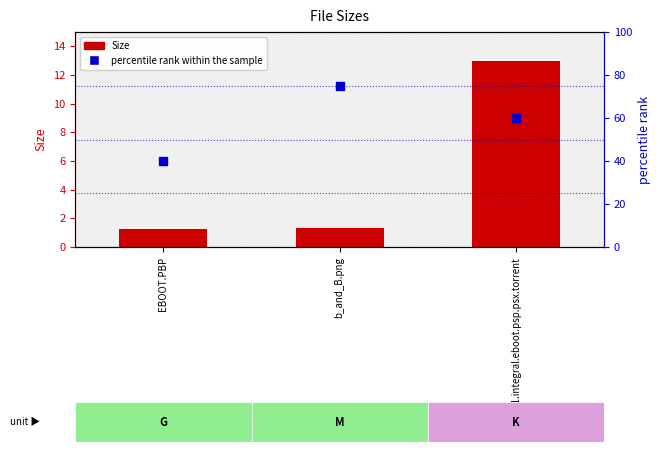

What is the difference between the Size values at MGS1.integral.eboot.psp.psx.torrent and EBOOT.PBP?

11.7